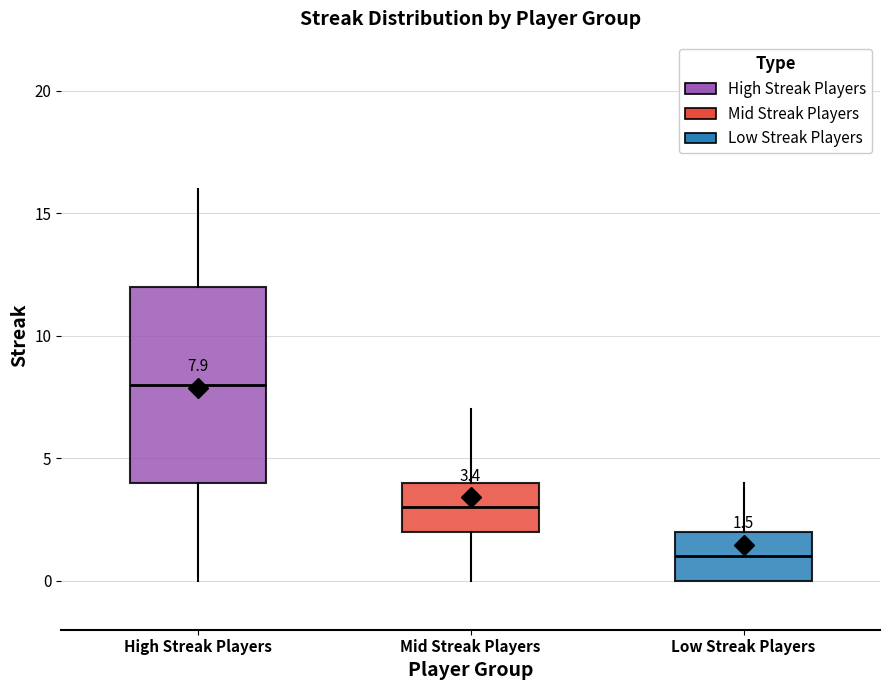

Which box's median line is the highest?

High Streak Players